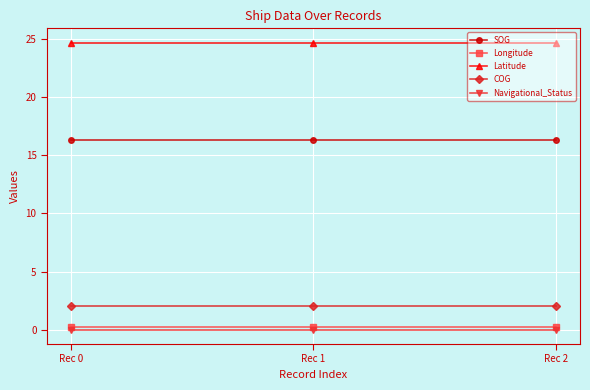

Reading left to right, what are all the values shown in this chart?

SOG: 16.3	16.3	16.3
Longitude: 0.2	0.2	0.2
Latitude: 24.7	24.7	24.7
COG: 2.0	2.0	2.0
Navigational_Status: 0.0	0.0	0.0